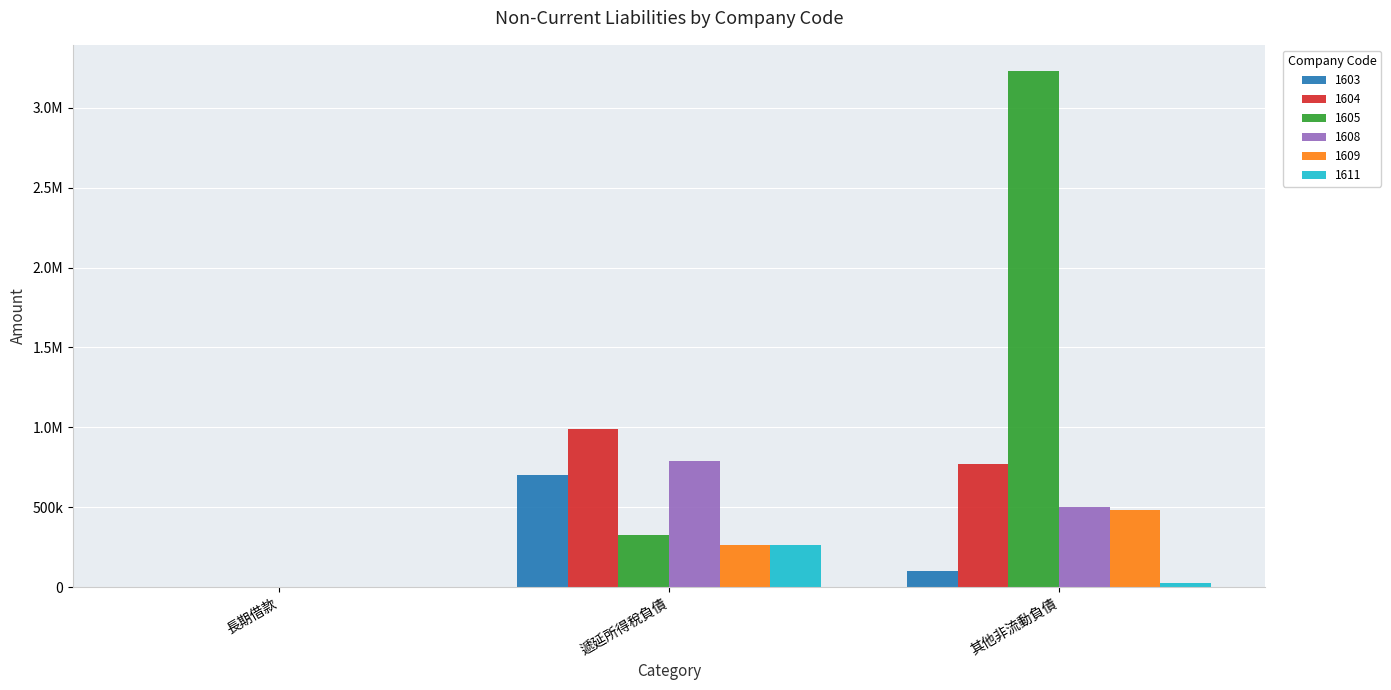

What are all the series names shown in the legend?

1603, 1604, 1605, 1608, 1609, 1611